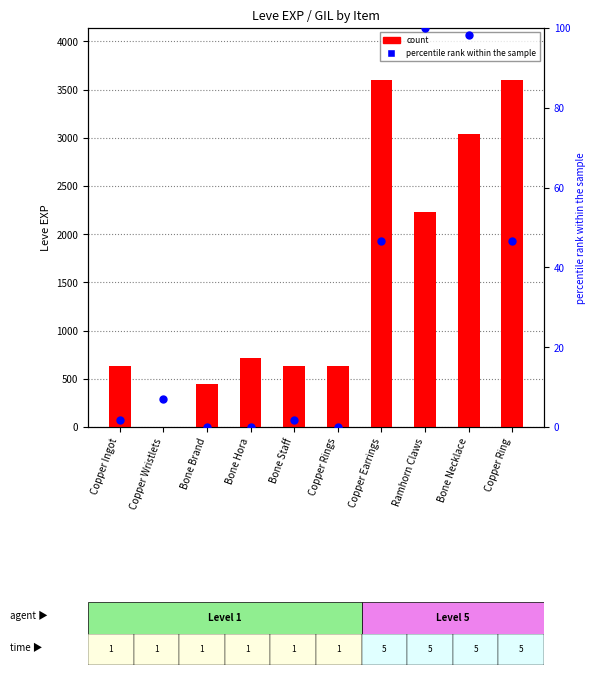

At how many categories does at least one series exceed 1795?

4